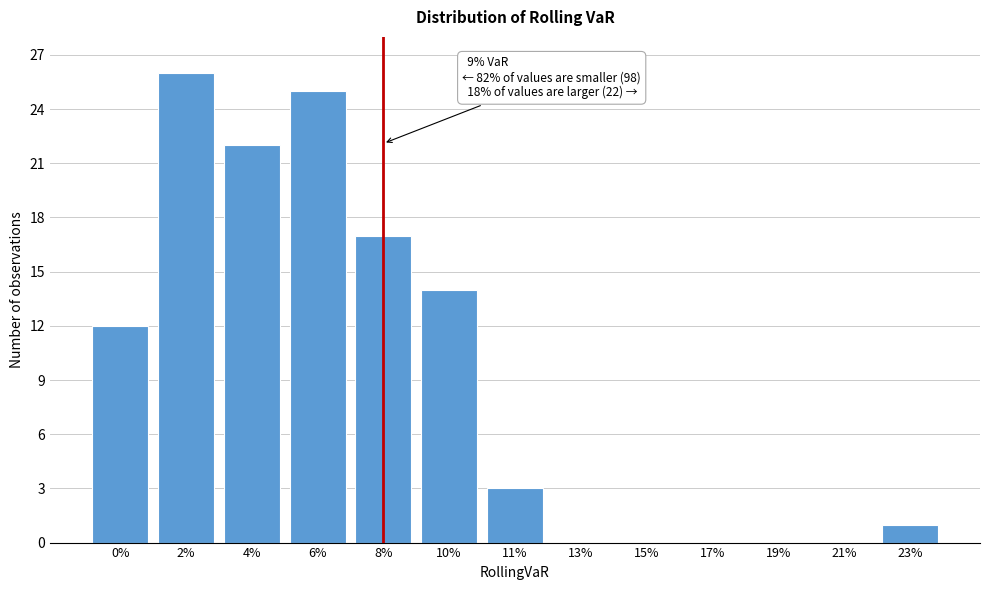

Reading left to right, extract all data points from this chart.

0%=12	2%=26	4%=22	6%=25	8%=17	10%=14	11%=3	13%=0	15%=0	17%=0	19%=0	21%=0	23%=1